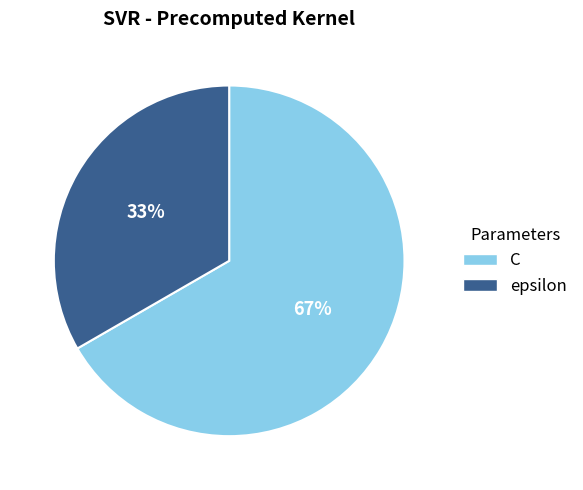

Which has a higher value, epsilon or C?

C